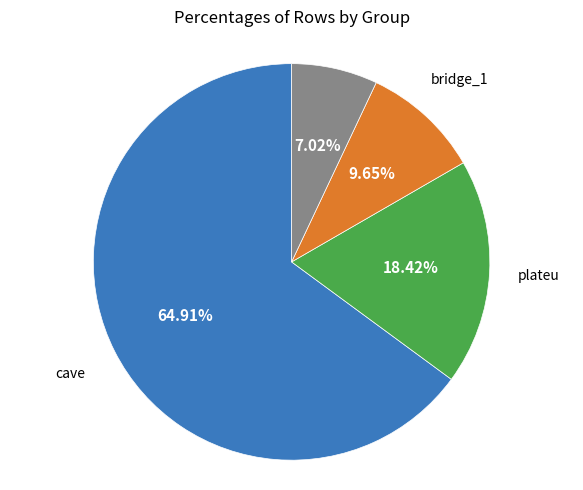

How many slices are in this pie chart?

4